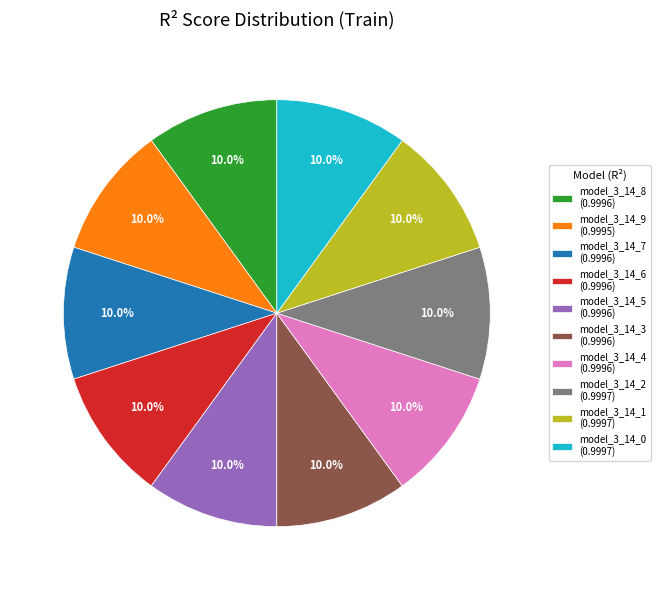

What is the total percentage of model_3_14_4 (0.9996) and model_3_14_7 (0.9996)?

20.0%